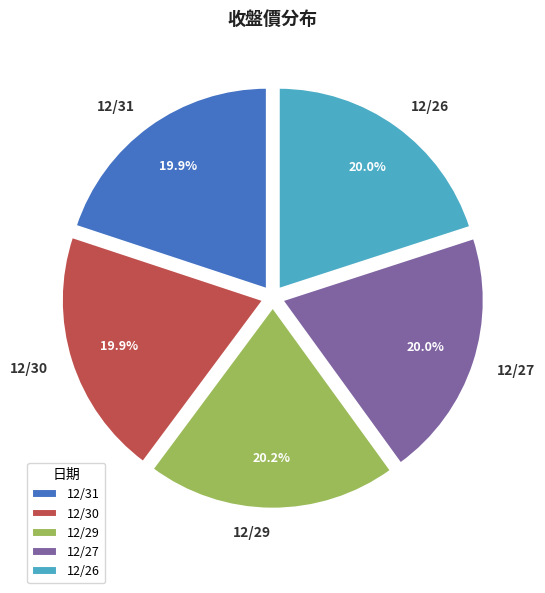

Is there any slice that represents more than half of the pie?

No